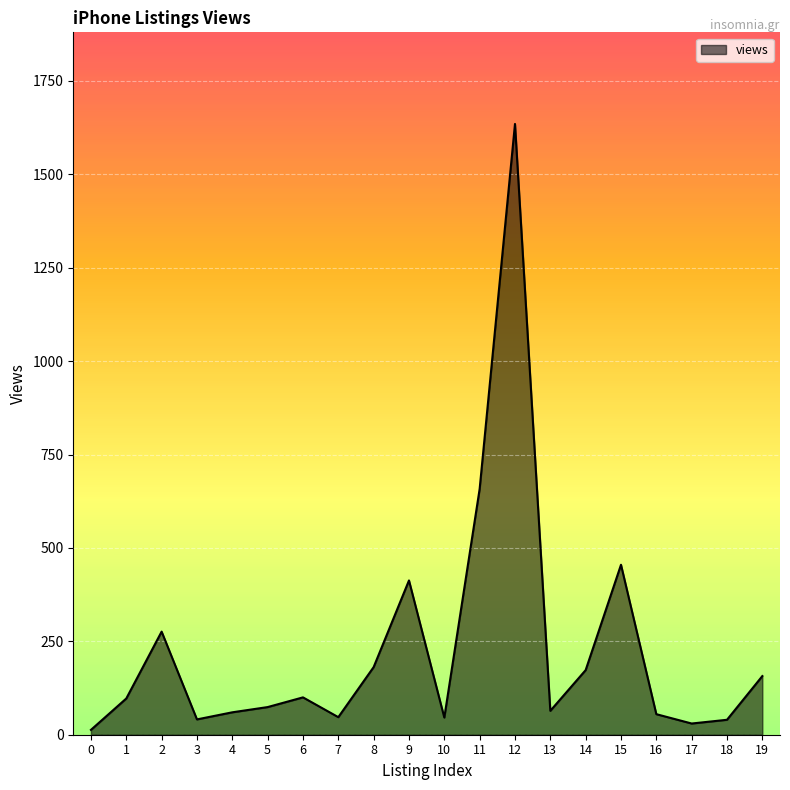

What is the change in value from 7 to 10?

-1